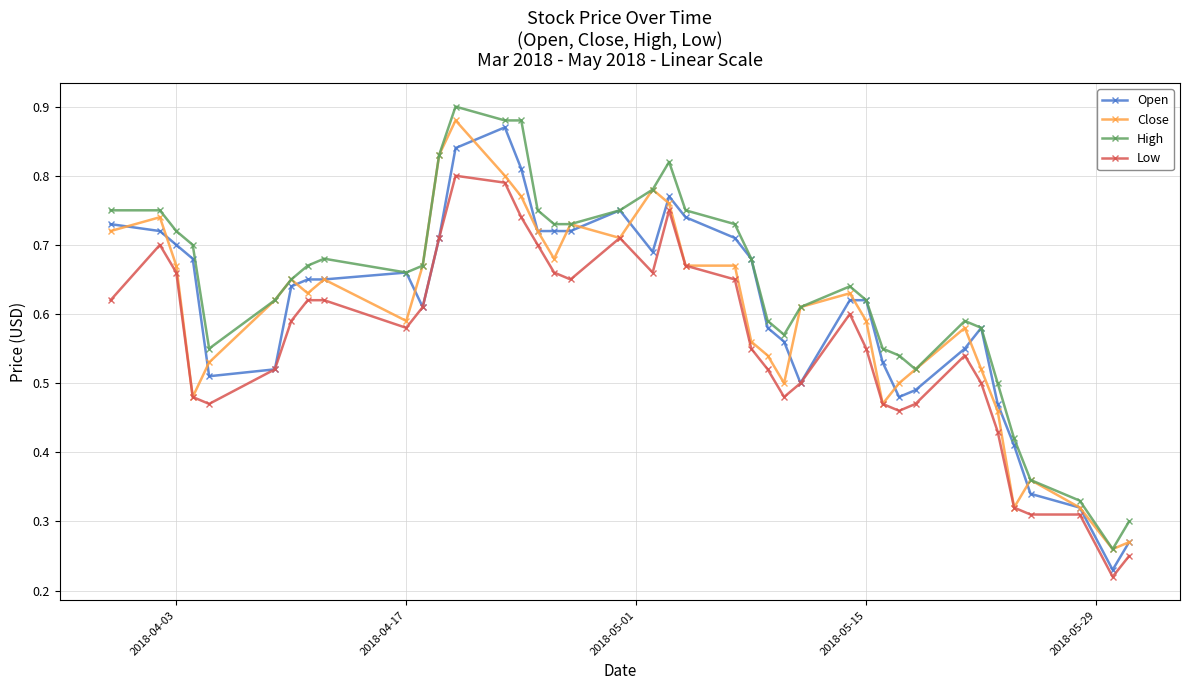

Count the High values in the range 0 to 1.

40